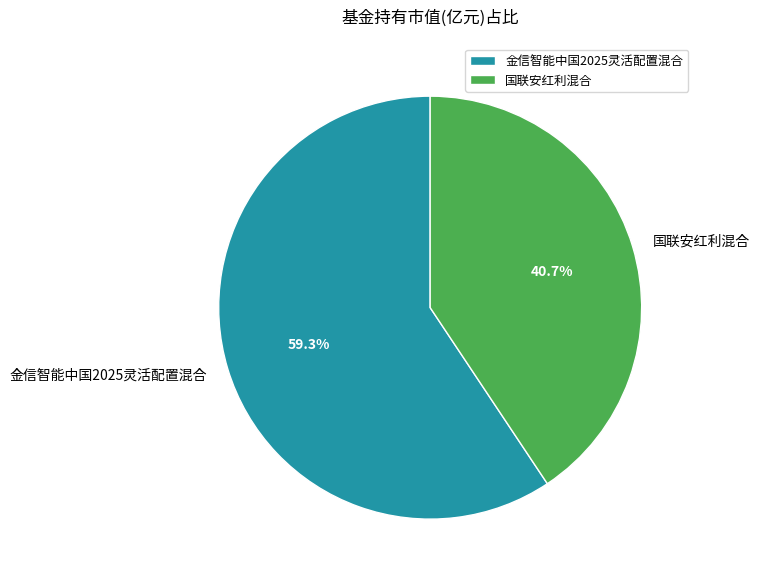

To the nearest percent, what portion does 国联安红利混合 represent?

41%